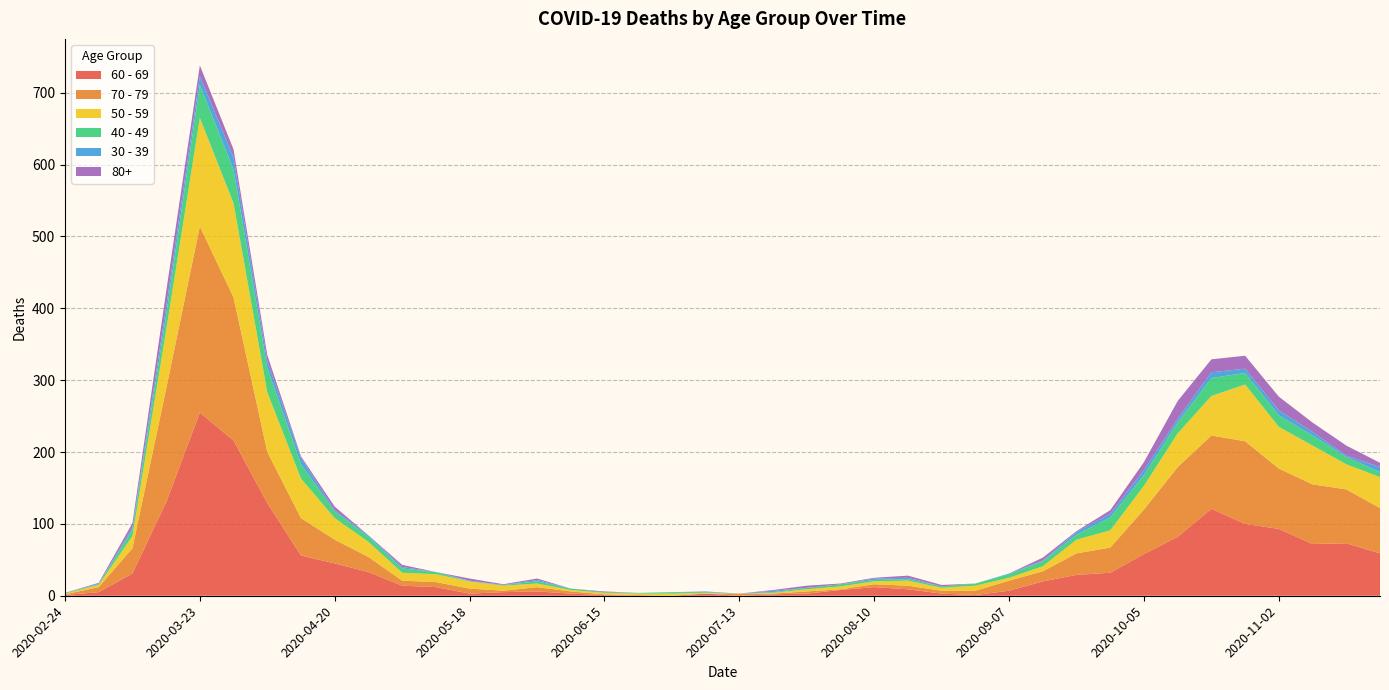

Reading left to right, what are all the values shown in this chart?

60 - 69: 2020-02-24=1	2020-03-02=5	2020-03-09=31	2020-03-16=130	2020-03-23=255	2020-03-30=216	2020-04-06=129	2020-04-13=56	2020-04-20=45	2020-04-27=33	2020-05-04=14	2020-05-11=12	2020-05-18=3	2020-05-25=5	2020-06-01=6	2020-06-08=3	2020-06-15=1	2020-06-22=0	2020-06-29=0	2020-07-06=3	2020-07-13=0	2020-07-20=2	2020-07-27=3	2020-08-03=8	2020-08-10=12	2020-08-17=9	2020-08-24=3	2020-08-31=1	2020-09-07=7	2020-09-14=20	2020-09-21=29	2020-09-28=32	2020-10-05=58	2020-10-12=82	2020-10-19=121	2020-10-26=100	2020-11-02=93	2020-11-09=72	2020-11-16=73	2020-11-23=59
70 - 79: 2020-02-24=1	2020-03-02=7	2020-03-09=35	2020-03-16=158	2020-03-23=259	2020-03-30=199	2020-04-06=71	2020-04-13=52	2020-04-20=33	2020-04-27=21	2020-05-04=7	2020-05-11=7	2020-05-18=7	2020-05-25=2	2020-06-01=6	2020-06-08=3	2020-06-15=1	2020-06-22=1	2020-06-29=0	2020-07-06=0	2020-07-13=3	2020-07-20=1	2020-07-27=3	2020-08-03=1	2020-08-10=4	2020-08-17=5	2020-08-24=4	2020-08-31=6	2020-09-07=14	2020-09-14=14	2020-09-21=30	2020-09-28=35	2020-10-05=62	2020-10-12=97	2020-10-19=102	2020-10-26=115	2020-11-02=84	2020-11-09=83	2020-11-16=75	2020-11-23=63
50 - 59: 2020-02-24=1	2020-03-02=3	2020-03-09=17	2020-03-16=81	2020-03-23=151	2020-03-30=131	2020-04-06=83	2020-04-13=55	2020-04-20=30	2020-04-27=21	2020-05-04=11	2020-05-11=11	2020-05-18=10	2020-05-25=7	2020-06-01=5	2020-06-08=2	2020-06-15=2	2020-06-22=2	2020-06-29=3	2020-07-06=1	2020-07-13=0	2020-07-20=1	2020-07-27=3	2020-08-03=4	2020-08-10=4	2020-08-17=7	2020-08-24=4	2020-08-31=7	2020-09-07=4	2020-09-14=7	2020-09-21=19	2020-09-28=24	2020-10-05=33	2020-10-12=47	2020-10-19=55	2020-10-26=79	2020-11-02=58	2020-11-09=54	2020-11-16=35	2020-11-23=43
40 - 49: 2020-02-24=1	2020-03-02=1	2020-03-09=9	2020-03-16=21	2020-03-23=46	2020-03-30=47	2020-04-06=34	2020-04-13=20	2020-04-20=9	2020-04-27=7	2020-05-04=6	2020-05-11=3	2020-05-18=0	2020-05-25=1	2020-06-01=3	2020-06-08=2	2020-06-15=1	2020-06-22=1	2020-06-29=2	2020-07-06=1	2020-07-13=0	2020-07-20=1	2020-07-27=2	2020-08-03=3	2020-08-10=2	2020-08-17=2	2020-08-24=2	2020-08-31=3	2020-09-07=5	2020-09-14=7	2020-09-21=7	2020-09-28=18	2020-10-05=15	2020-10-12=15	2020-10-19=25	2020-10-26=16	2020-11-02=16	2020-11-09=14	2020-11-16=10	2020-11-23=7
30 - 39: 2020-02-24=0	2020-03-02=1	2020-03-09=3	2020-03-16=12	2020-03-23=12	2020-03-30=17	2020-04-06=10	2020-04-13=9	2020-04-20=2	2020-04-27=2	2020-05-04=2	2020-05-11=0	2020-05-18=1	2020-05-25=0	2020-06-01=2	2020-06-08=0	2020-06-15=0	2020-06-22=0	2020-06-29=0	2020-07-06=1	2020-07-13=0	2020-07-20=2	2020-07-27=0	2020-08-03=0	2020-08-10=2	2020-08-17=2	2020-08-24=0	2020-08-31=0	2020-09-07=1	2020-09-14=1	2020-09-21=4	2020-09-28=5	2020-10-05=7	2020-10-12=5	2020-10-19=8	2020-10-26=6	2020-11-02=7	2020-11-09=5	2020-11-16=2	2020-11-23=7
80+: 2020-02-24=0	2020-03-02=1	2020-03-09=6	2020-03-16=21	2020-03-23=15	2020-03-30=11	2020-04-06=8	2020-04-13=2	2020-04-20=5	2020-04-27=0	2020-05-04=3	2020-05-11=0	2020-05-18=3	2020-05-25=1	2020-06-01=2	2020-06-08=0	2020-06-15=1	2020-06-22=0	2020-06-29=0	2020-07-06=0	2020-07-13=0	2020-07-20=1	2020-07-27=3	2020-08-03=1	2020-08-10=1	2020-08-17=3	2020-08-24=2	2020-08-31=0	2020-09-07=0	2020-09-14=4	2020-09-21=1	2020-09-28=5	2020-10-05=11	2020-10-12=25	2020-10-19=18	2020-10-26=18	2020-11-02=19	2020-11-09=13	2020-11-16=14	2020-11-23=6